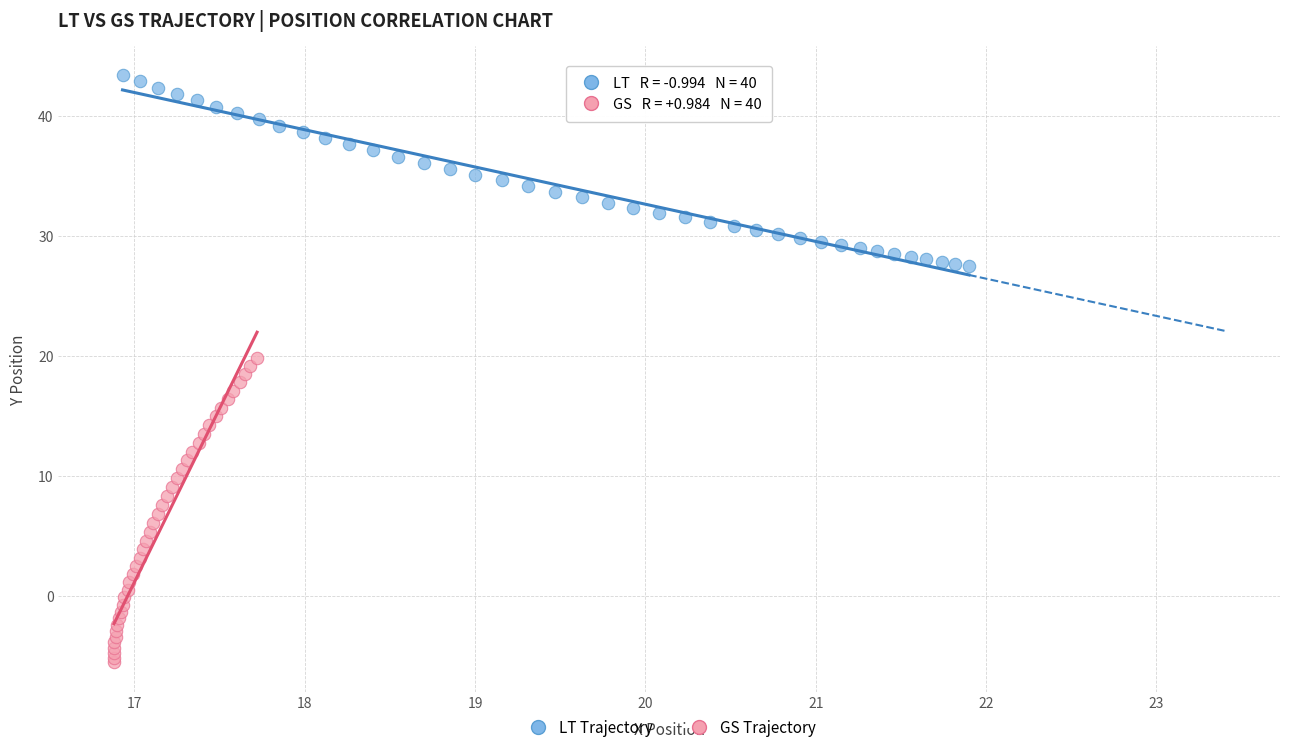

Which series reaches the maximum Y coordinate?

LT Trajectory